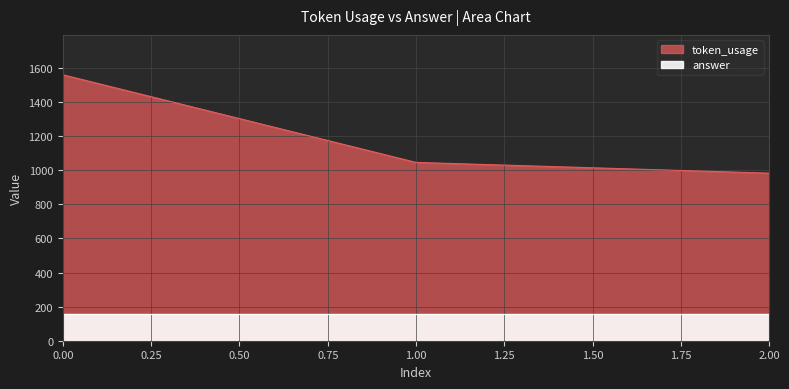

Is it true that the value at 0 is 1560?

True